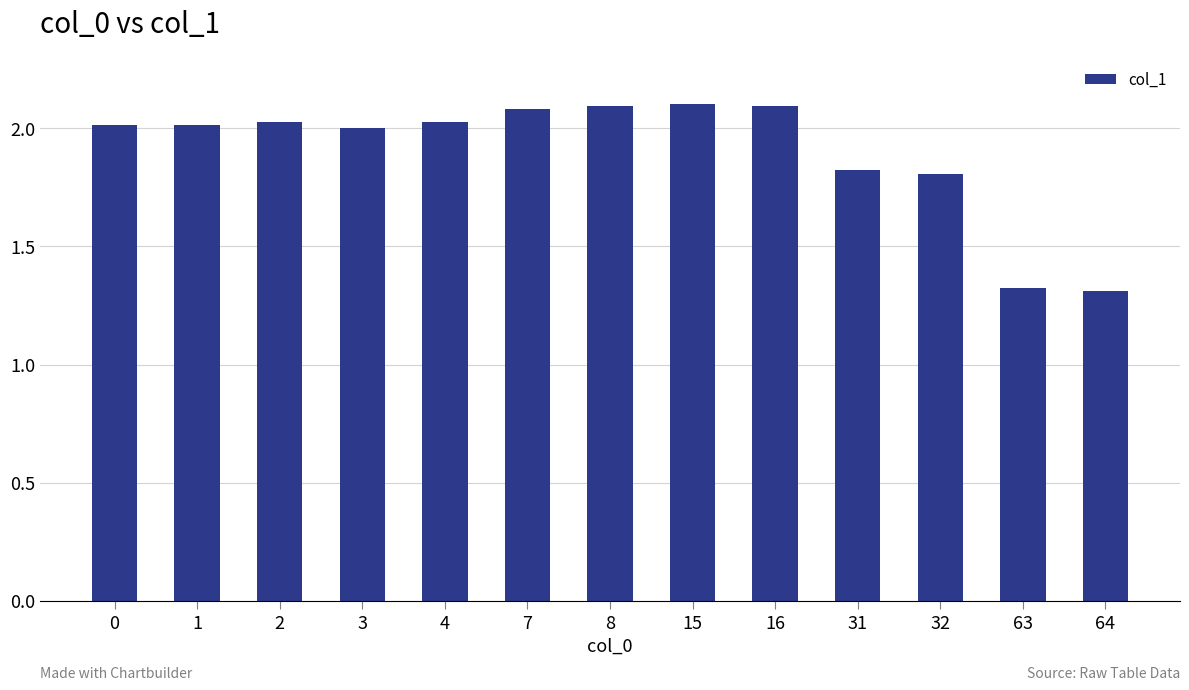

What is the value of the 9th bar from the left?

2.1